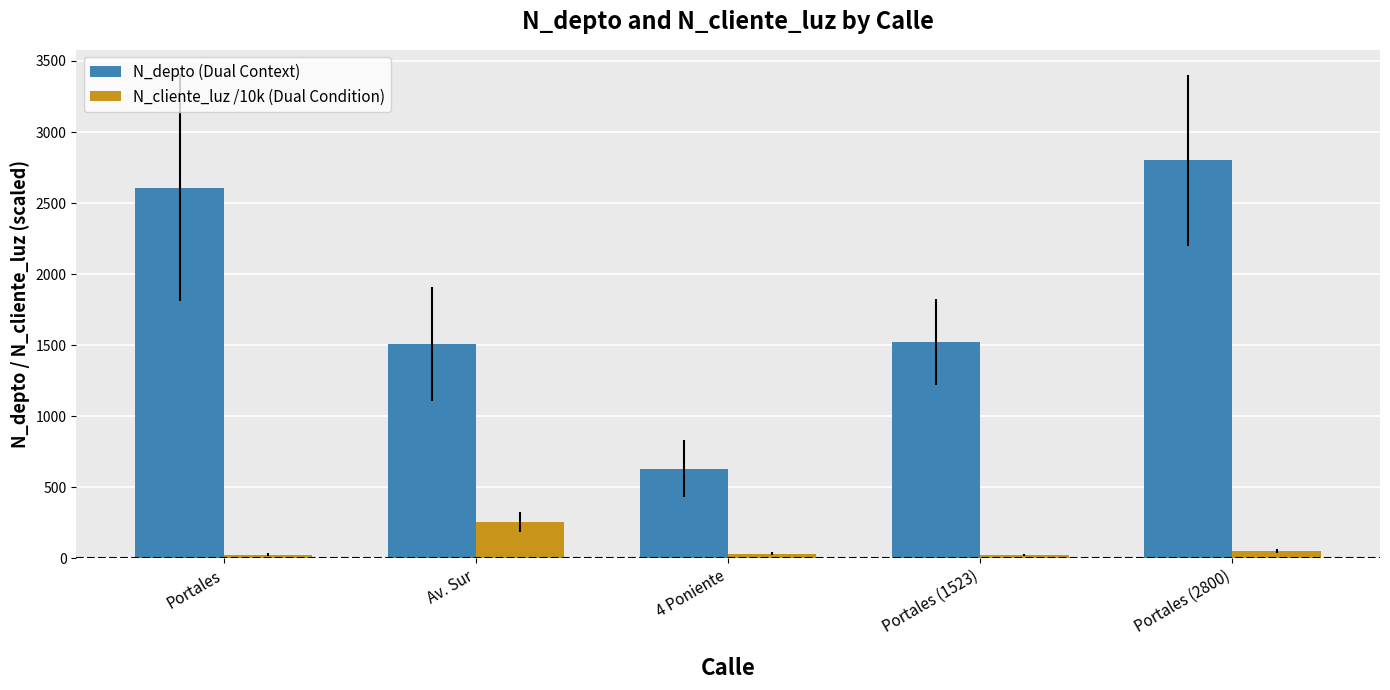

What is the label of the 1st bar from the right?

Portales (2800)